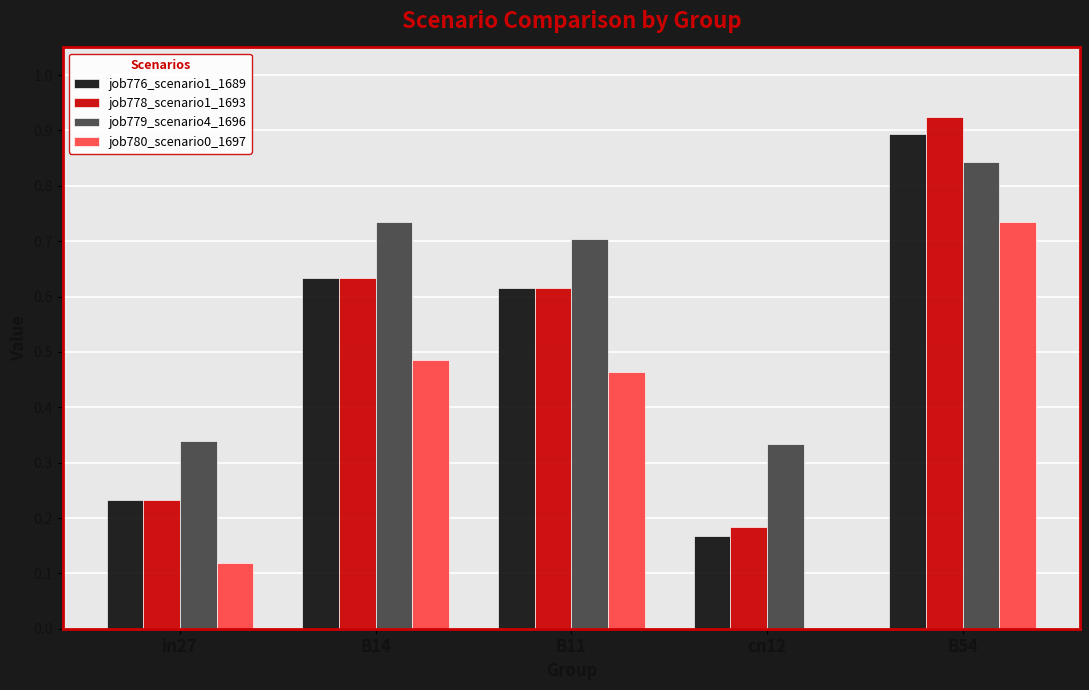

Is it true that job780_scenario0_1697 equals 0.0 at cn12?

True